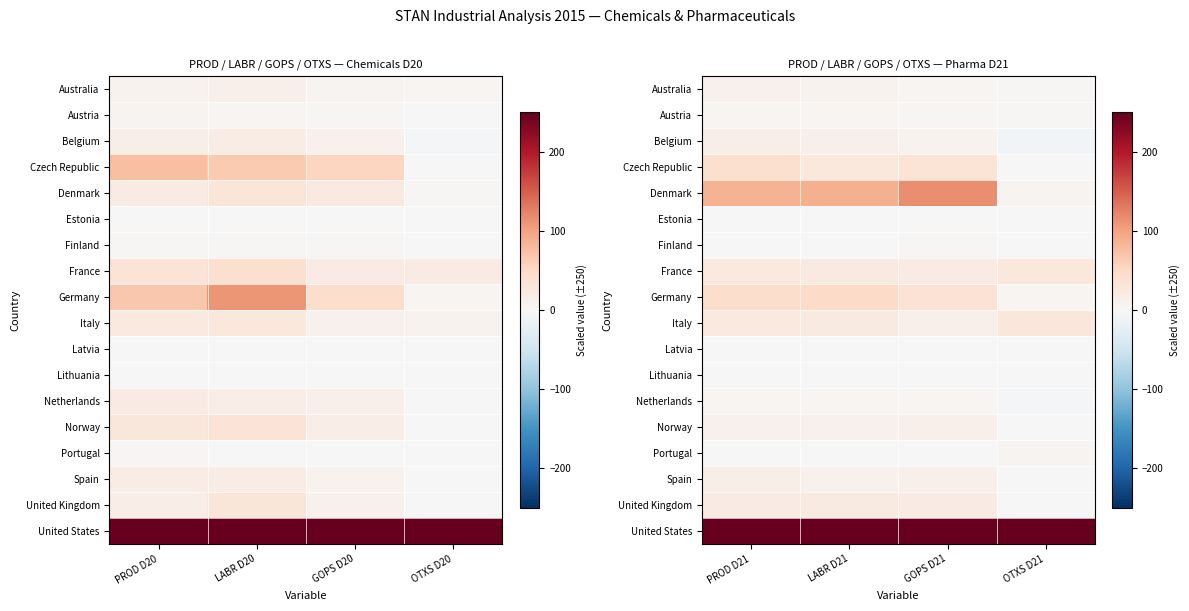

Which has a higher value, OTXS D20 or LABR D20?

LABR D20